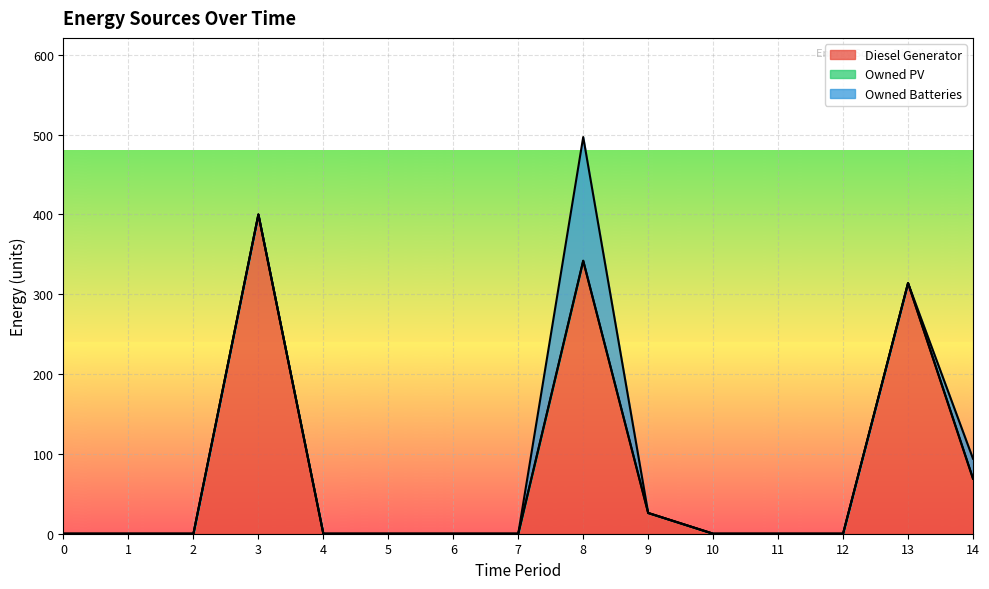

In Owned Batteries, how many points are higher than both neighbors (excluding endpoints)?

1